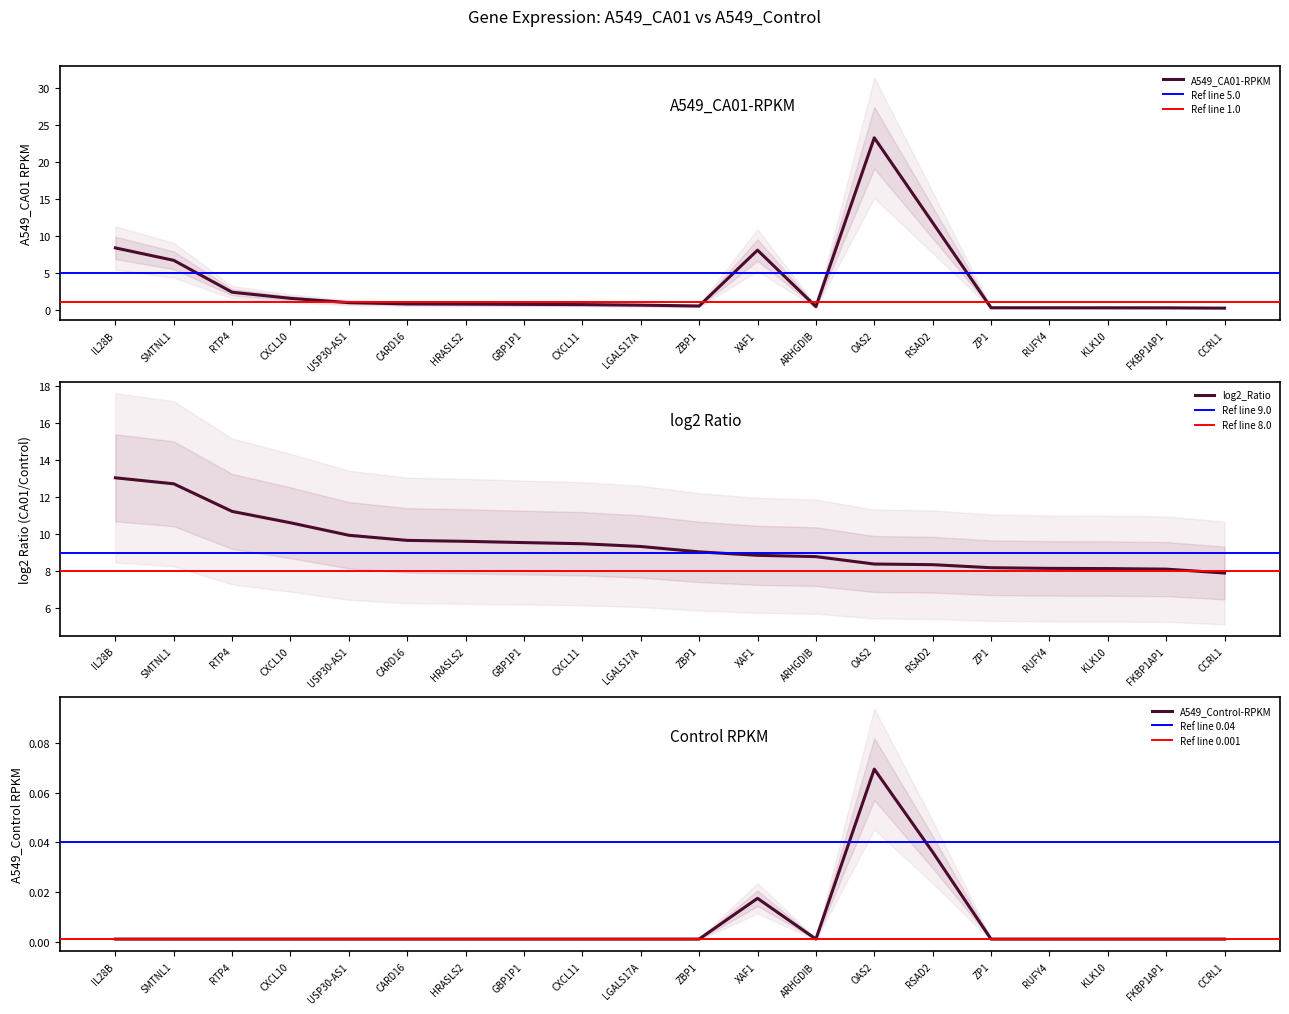

The value of log2_Ratio at RSAD2 is 14.7. True or false?

False